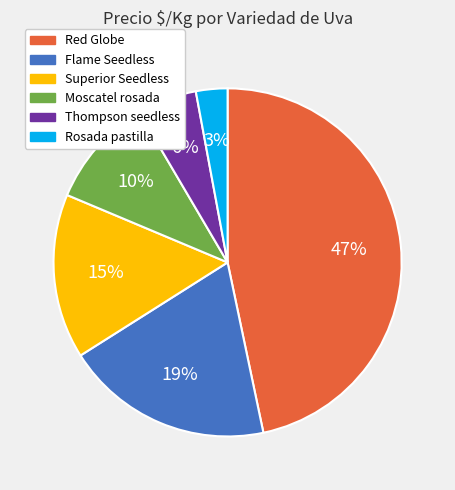

Is it true that Red Globe is 13% of the pie?

False